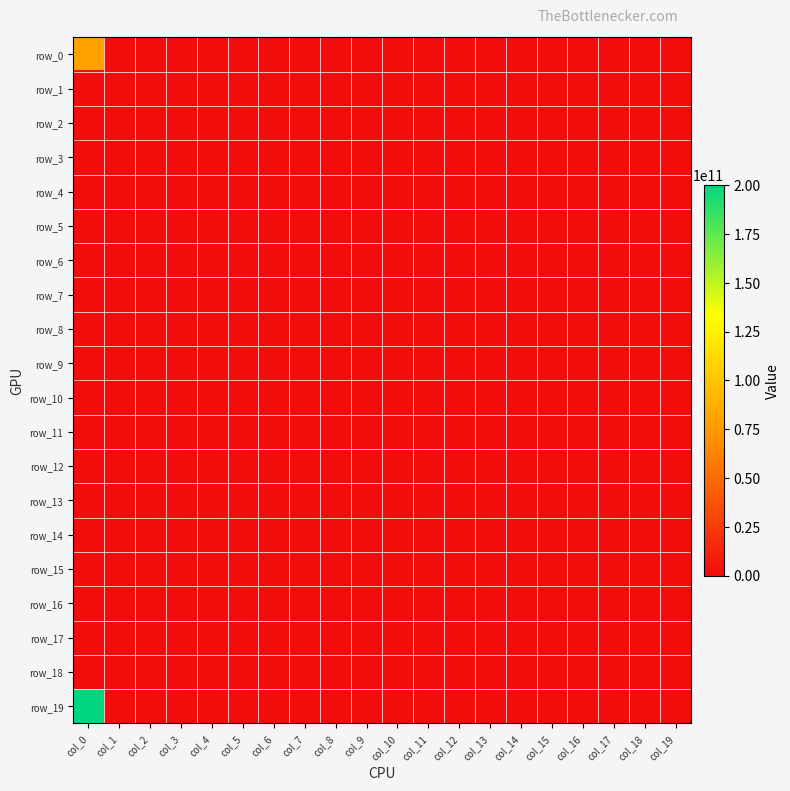

Which series has the widest spread of values?

row_19